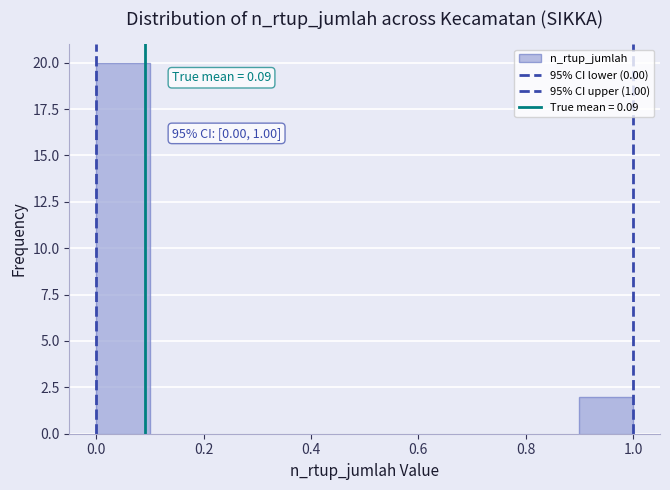

Which range on the x-axis has the tallest bar?

0.0 to 0.1